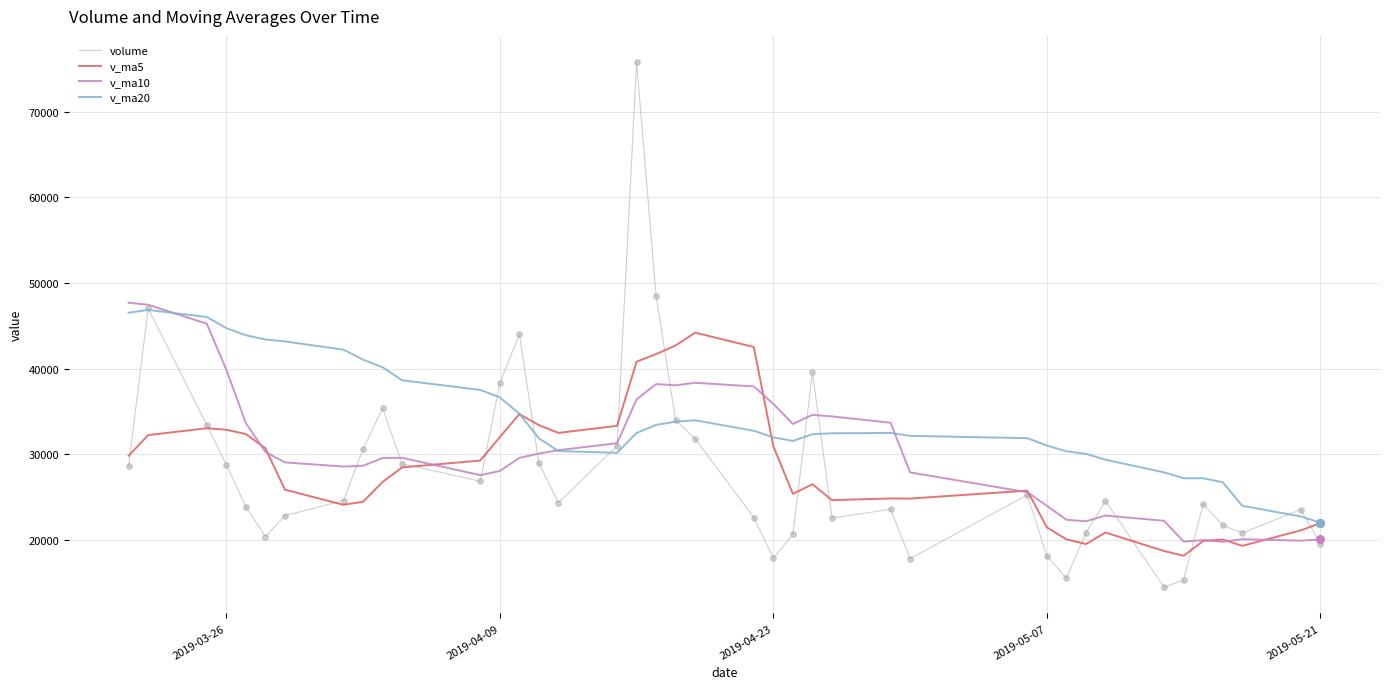

Which series has the largest total across all categories?

v_ma20